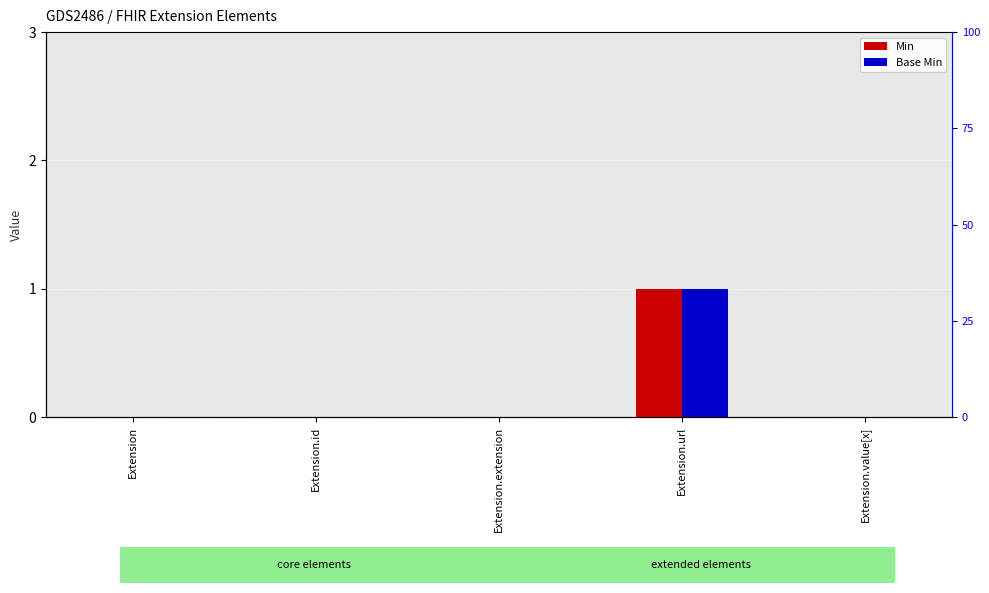

True or false: Min has a value of 1 at Extension.url.

True